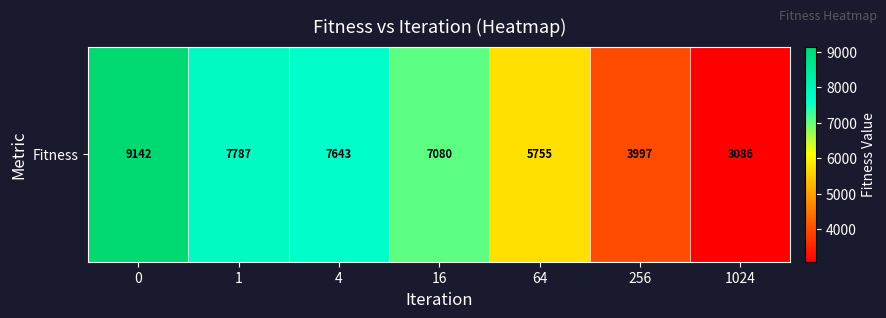

Which has a higher value, 64 or 16?

16